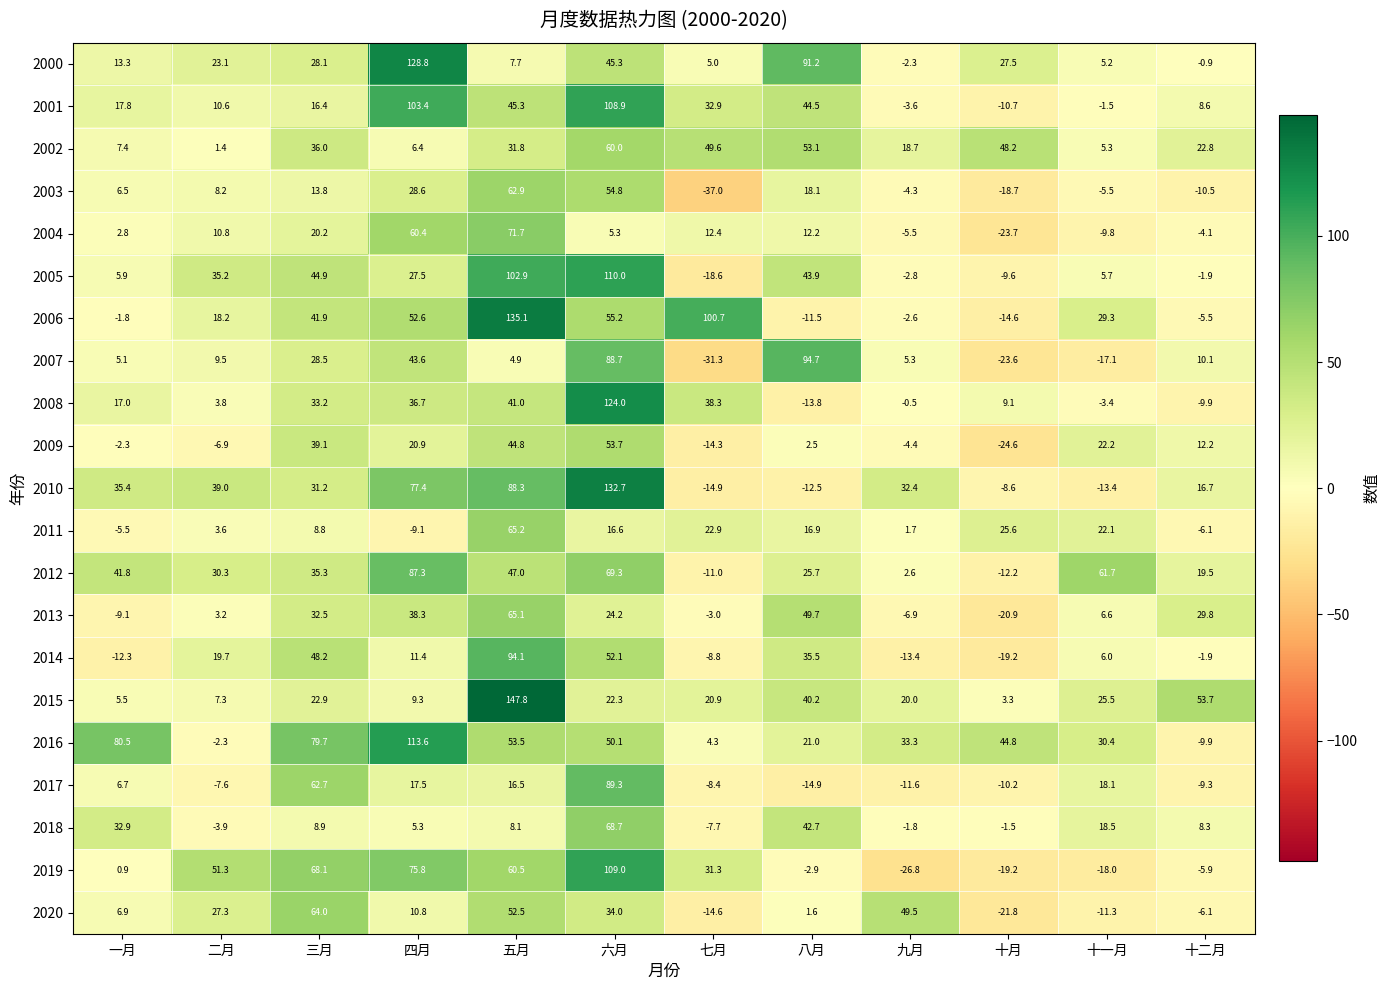

Is the value of 2003 at 七月 greater than the value of 2011 at 四月?

No